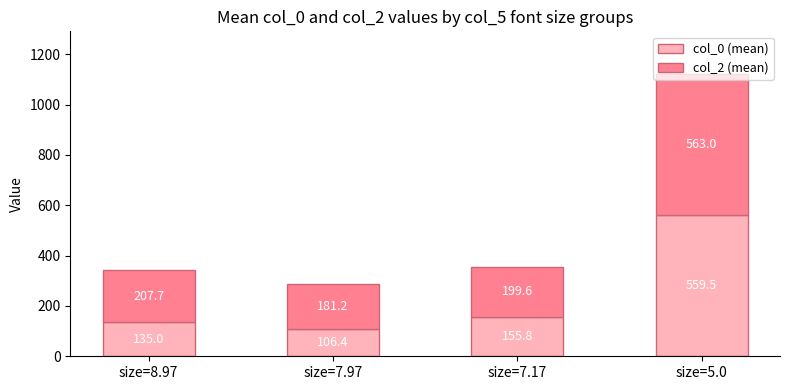

List the labels in order of col_0 (mean) value, smallest first.

size=7.97, size=8.97, size=7.17, size=5.0